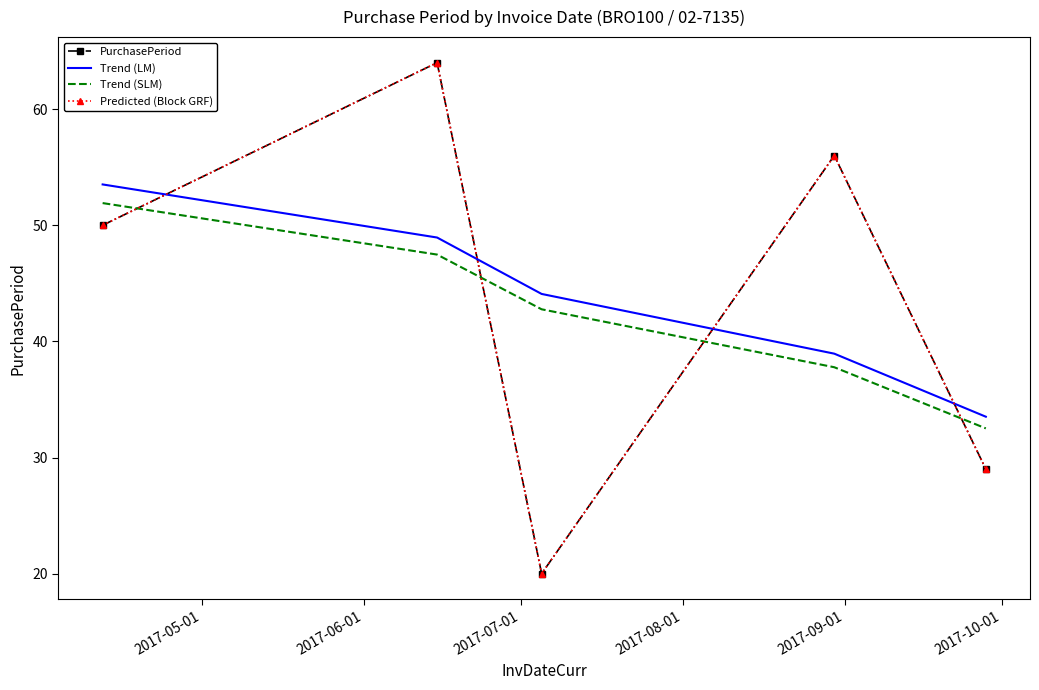

What is the difference between the maximum and second lowest values in the Trend (LM) series?

14.6